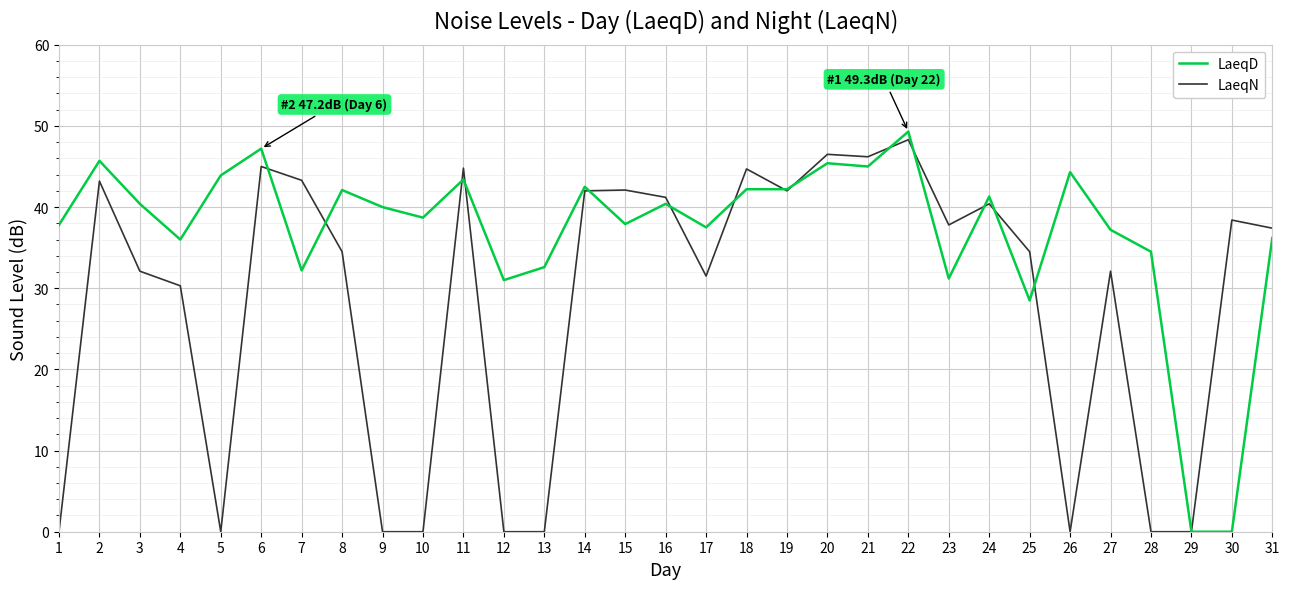

What value does the LaeqD series have at 22?

49.3